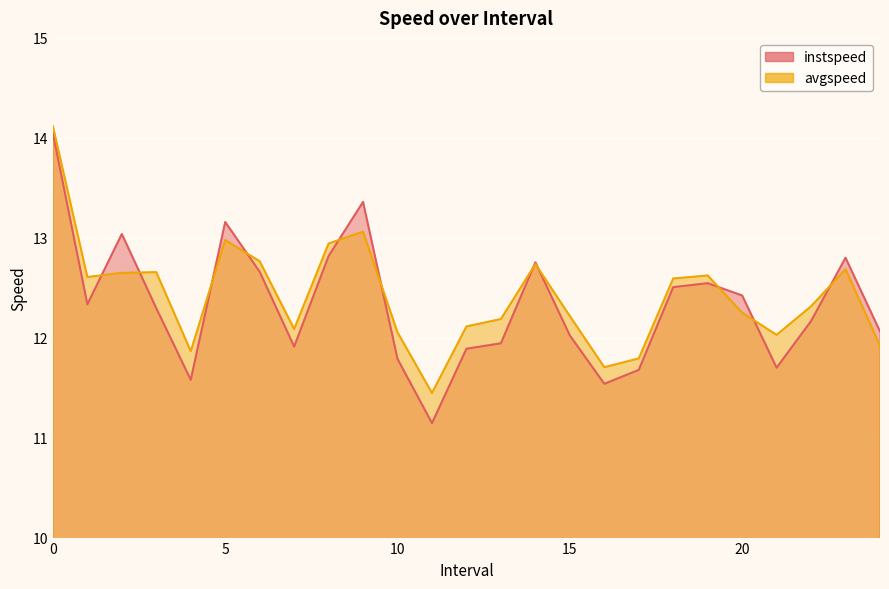

How many times do instspeed and avgspeed cross each other?

11